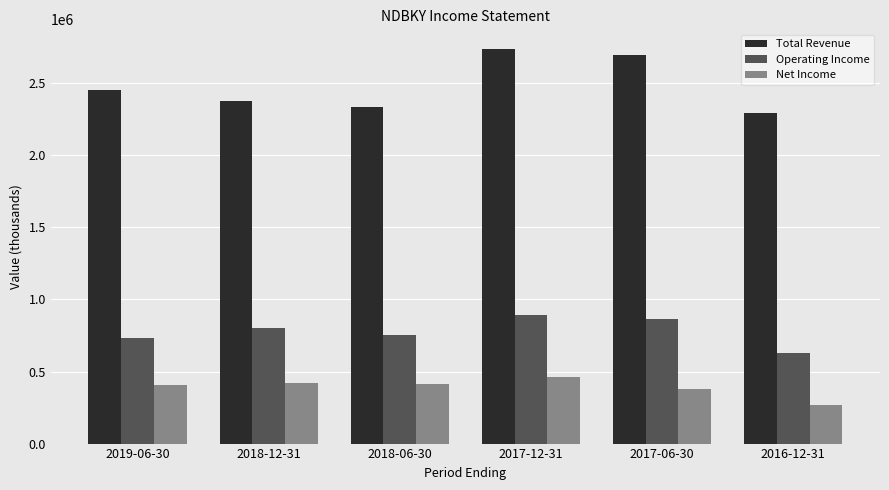

The value of Total Revenue at 2016-12-31 is 3250510. True or false?

False